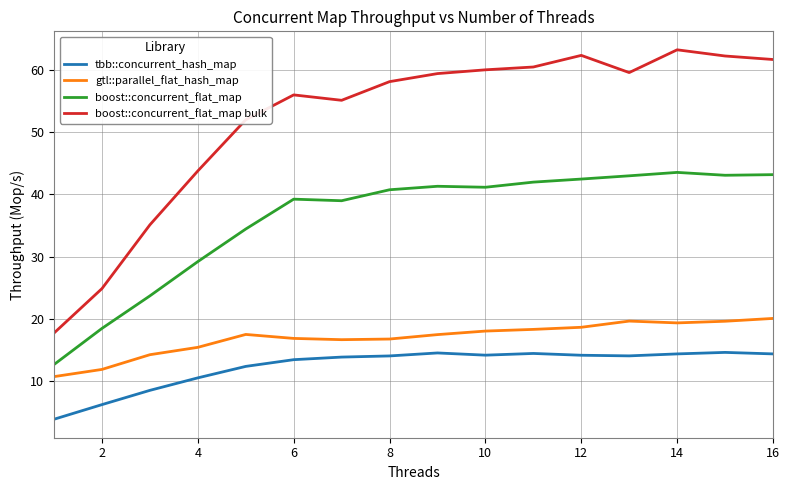

Which series has the largest range (max minus min)?

boost::concurrent_flat_map bulk